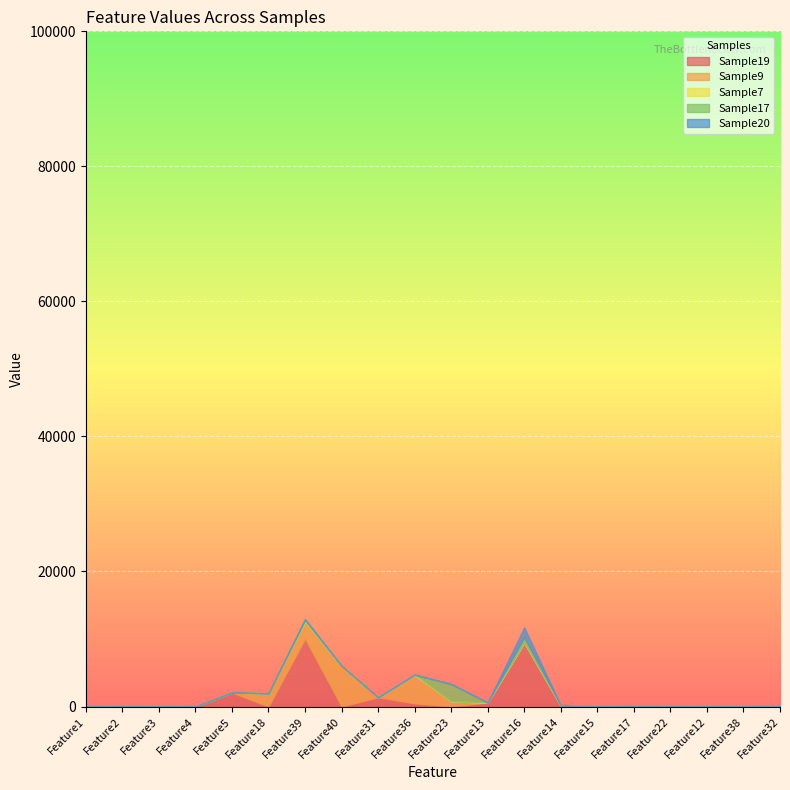

Rank the series at Feature12 from highest to lowest value.

Sample19, Sample9, Sample7, Sample17, Sample20